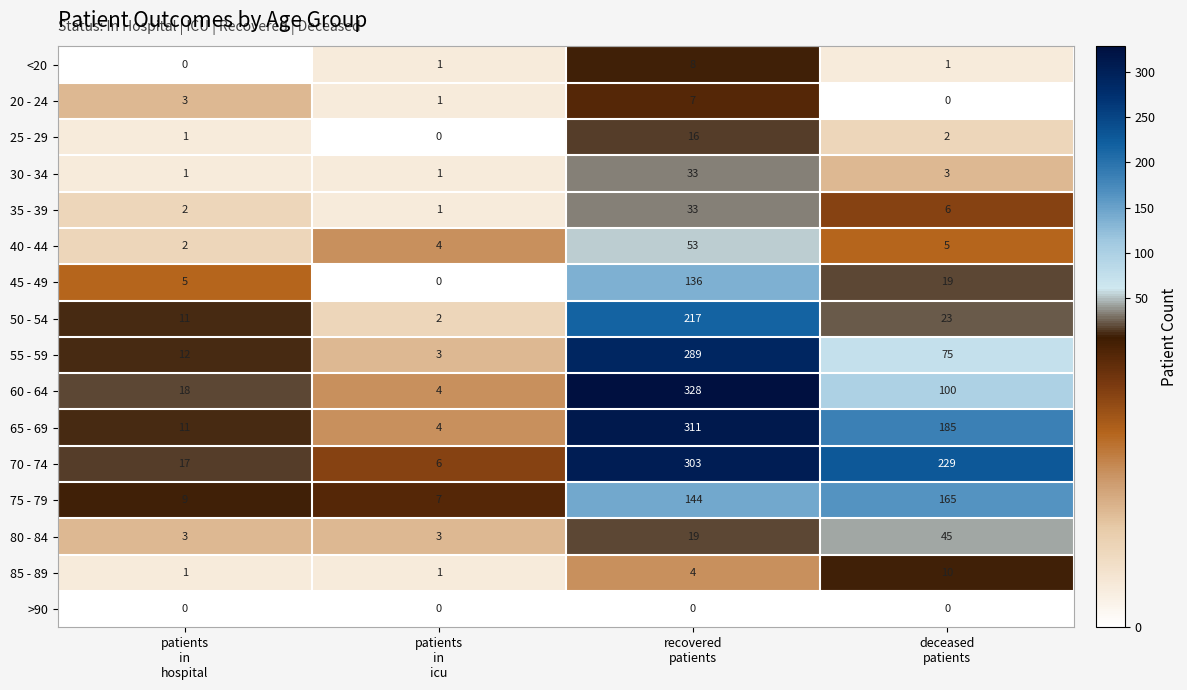

Which series has the widest spread of values?

60 - 64